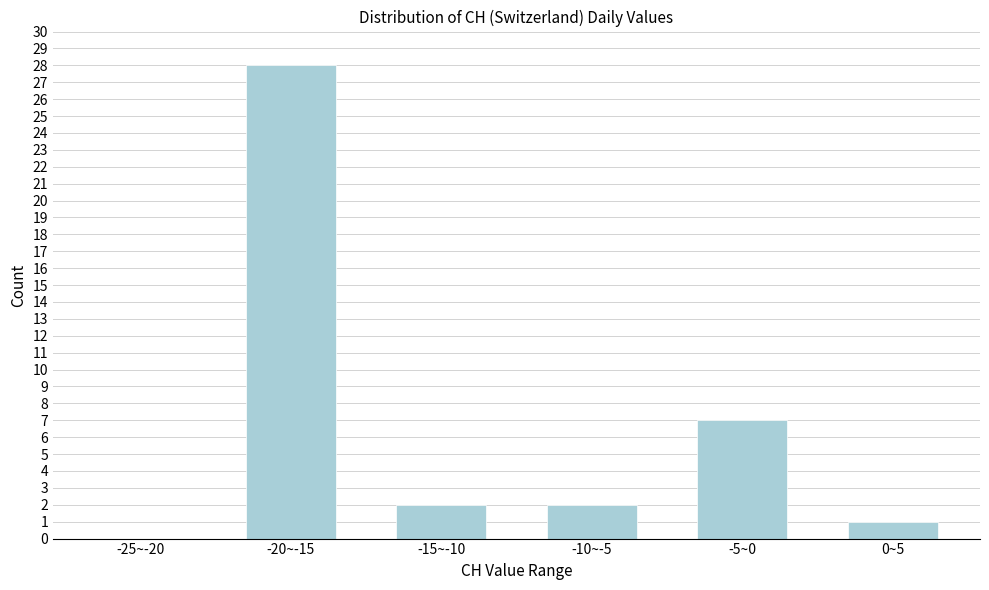

Reading right to left, transcribe all the data shown in this chart.

0~5=1	-5~0=7	-10~-5=2	-15~-10=2	-20~-15=28	-25~-20=0